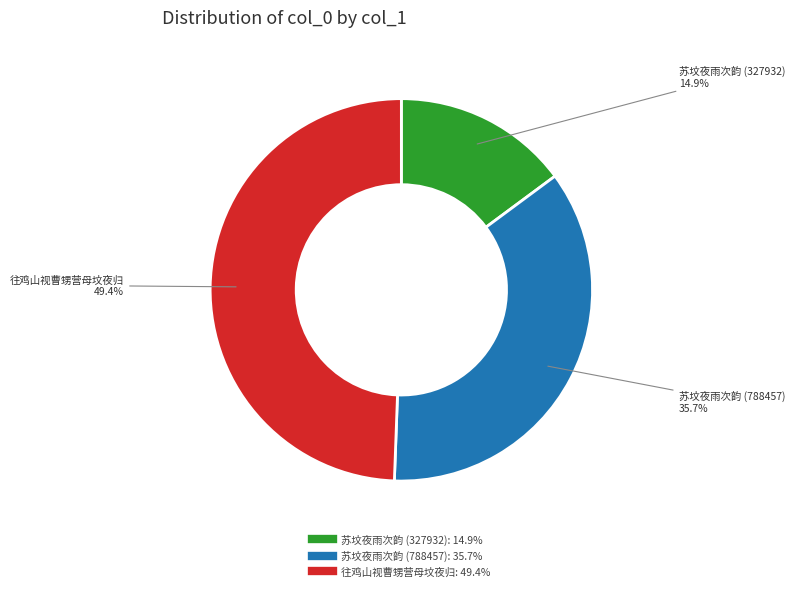

Is there any slice that represents more than half of the pie?

No